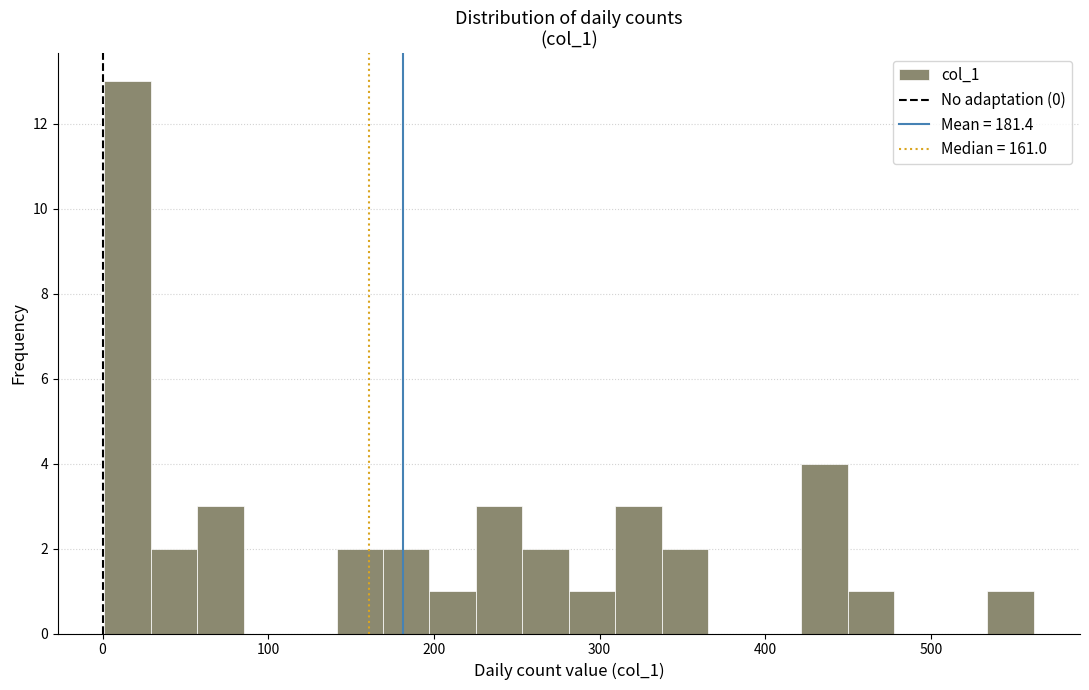

Around what value on the x-axis is the tallest bar? Give the approximate position of its centre, as read against the axis.

20